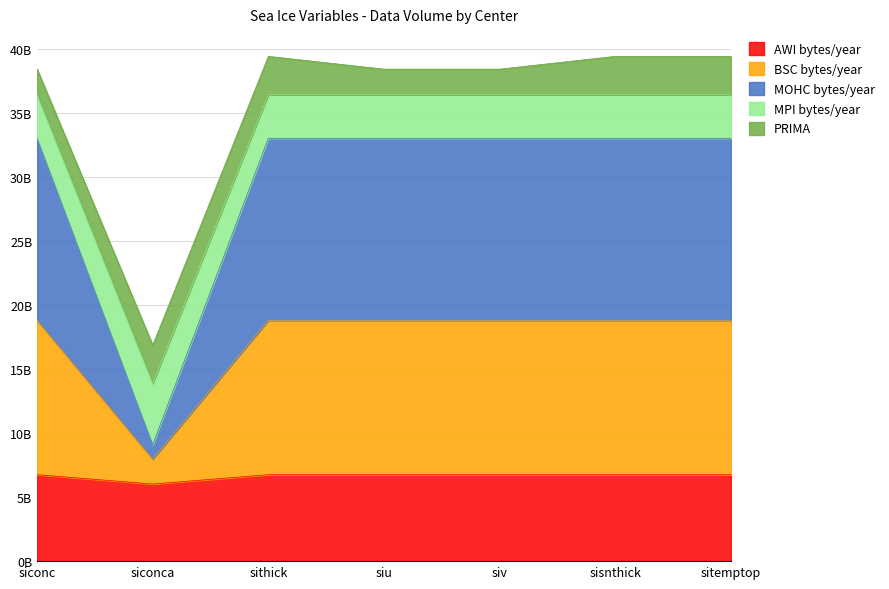

Which category has the lowest value in the MOHC bytes/year series?

siconca